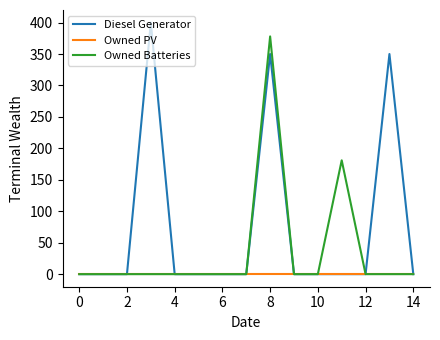

What is the maximum value shown in the chart?

400